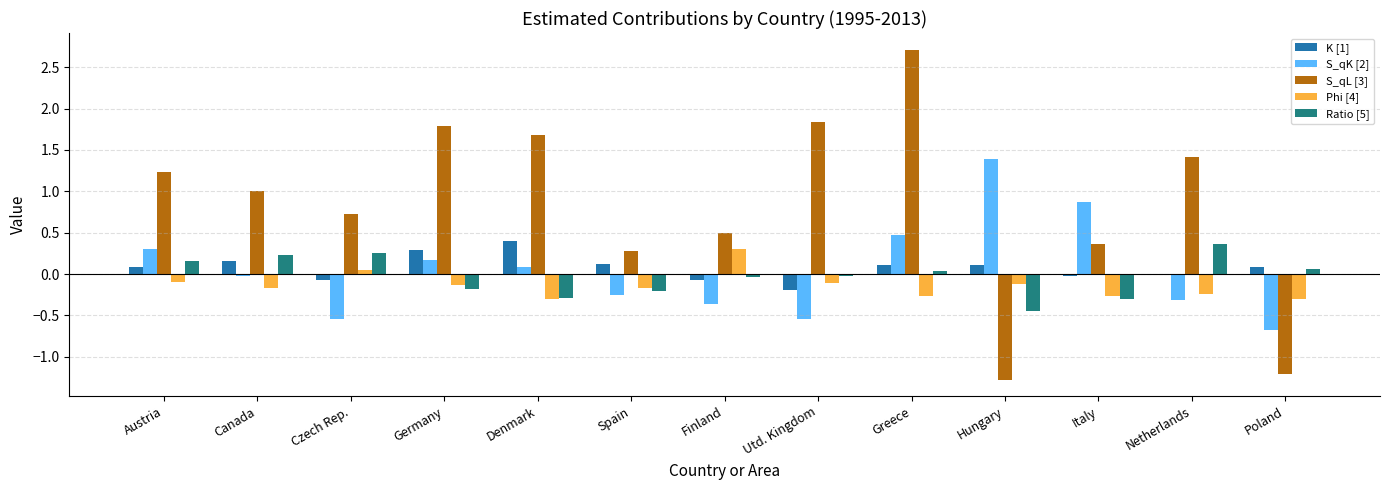

True or false: Ratio [5] has a value of 0.2 at Canada.

True